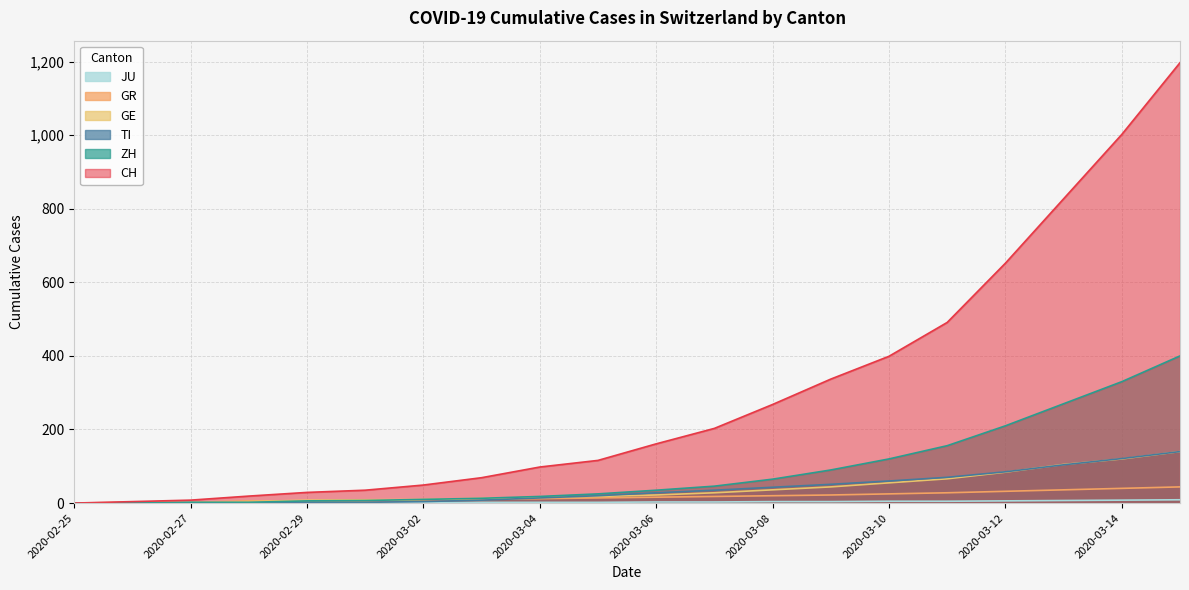

The CH series shows 98 at 2020-03-03. True or false?

False